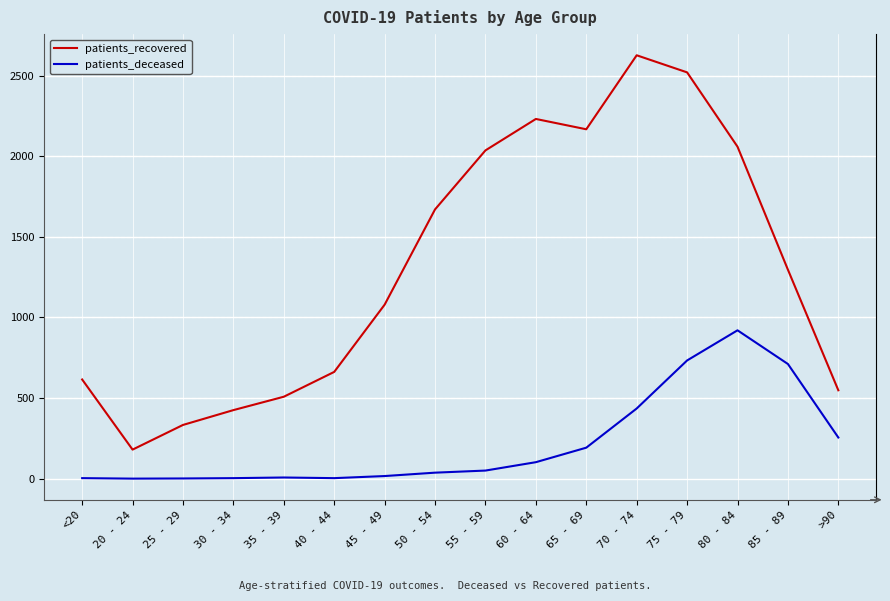

True or false: patients_recovered and patients_deceased cross at least once.

False